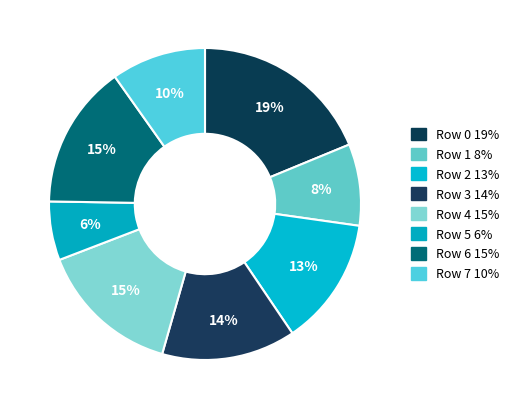

Does any single category account for the majority?

No